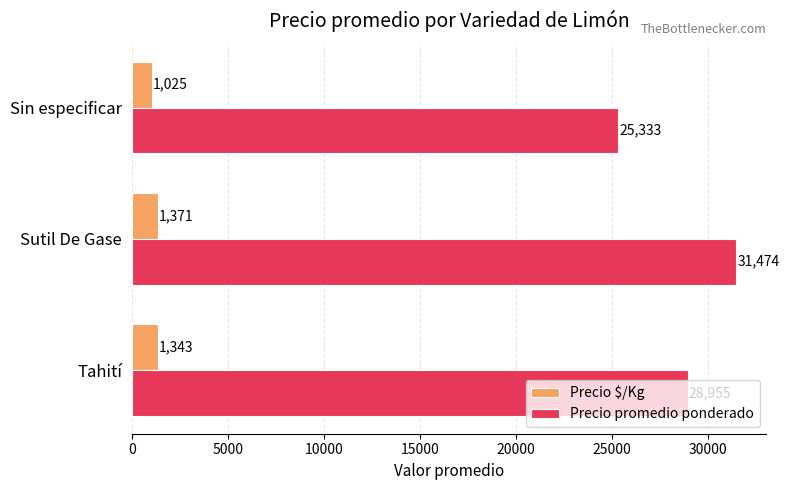

Which category has the lowest value across all series?

Sin especificar